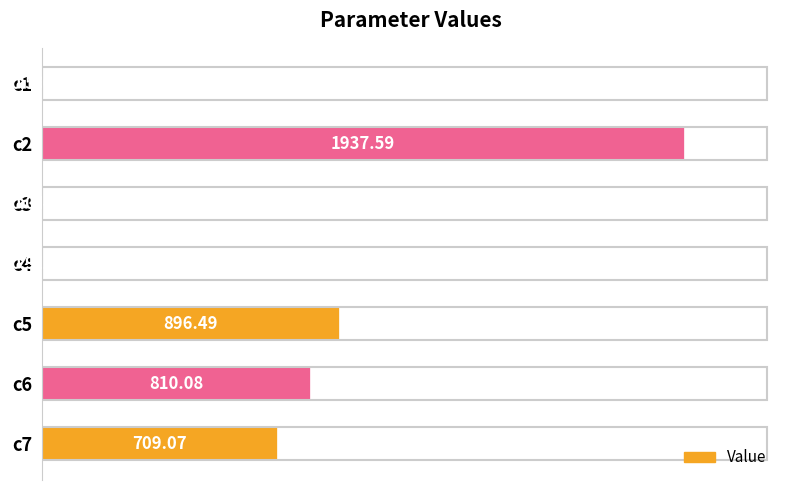

Are the bars grouped side by side (vs. stacked)?

No